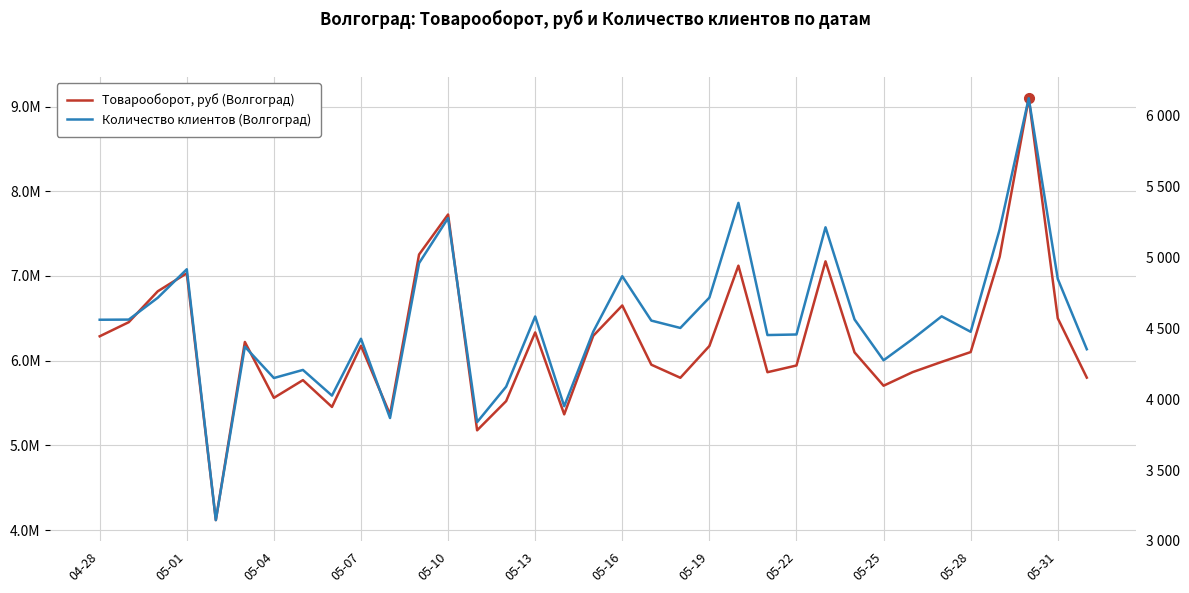

True or false: Товарооборот, руб (Волгоград) and Количество клиентов (Волгоград) cross at least once.

False